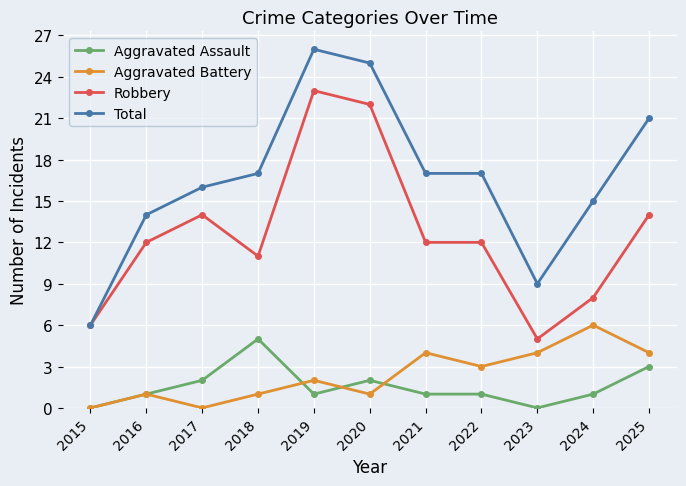

Is it true that Aggravated Battery equals 6 at 2024?

True